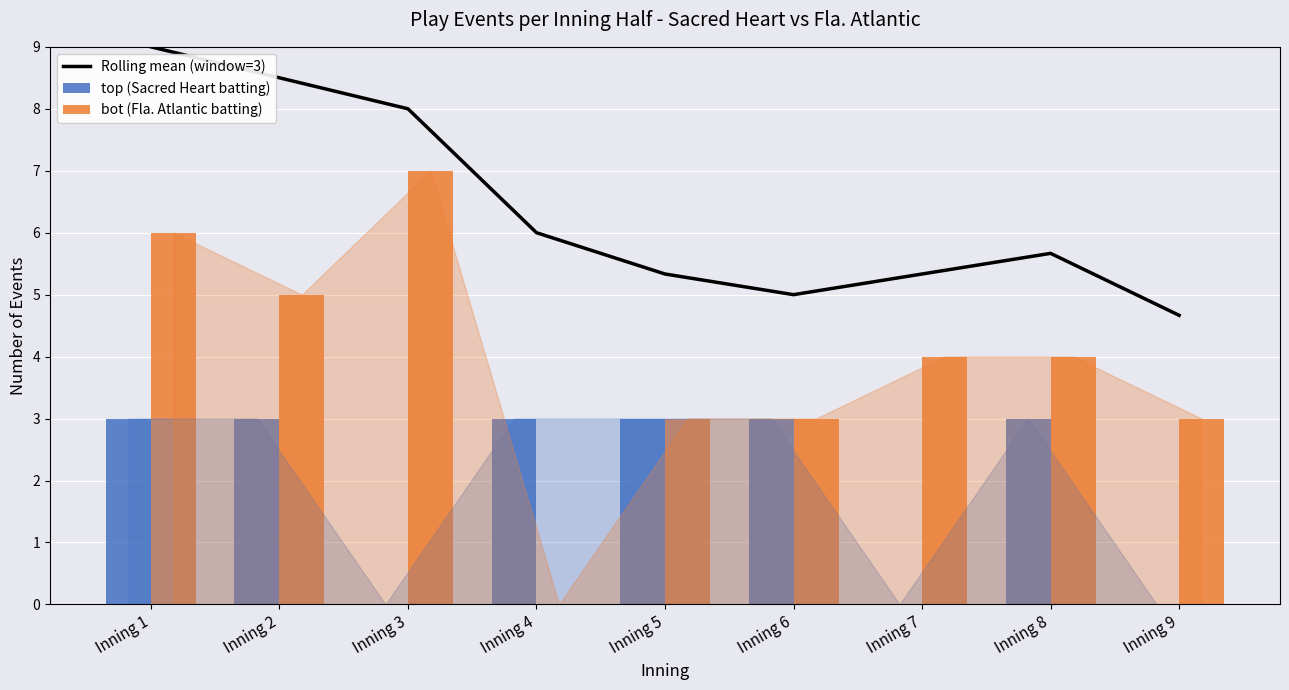

Are the bars grouped side by side (vs. stacked)?

Yes